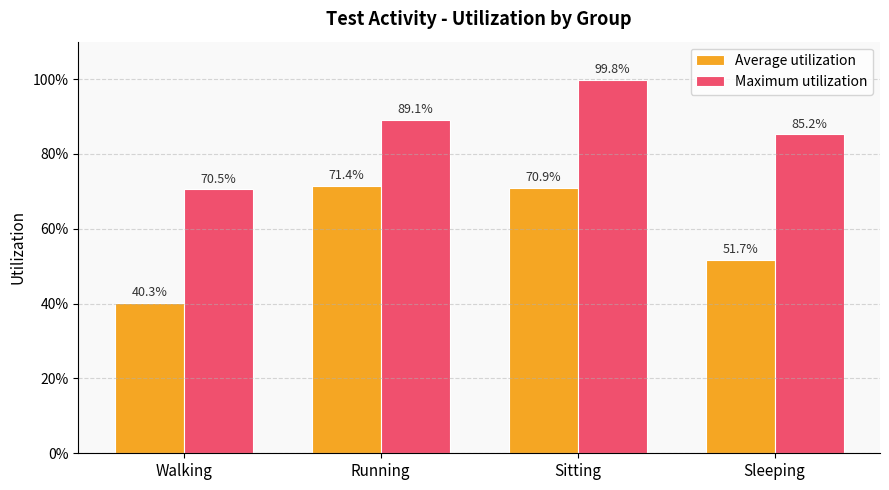

What is the smallest value displayed?

0.4